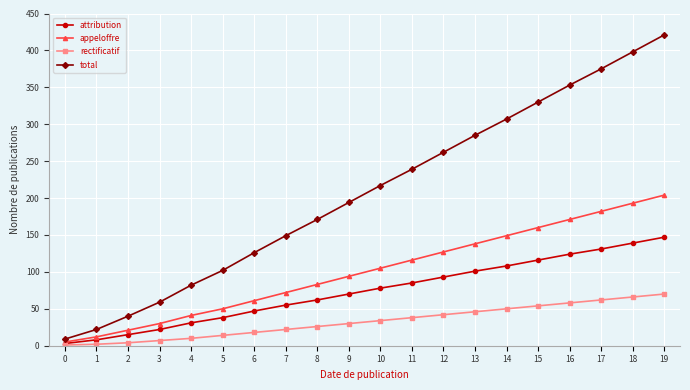

At which label does total reach its peak?

19